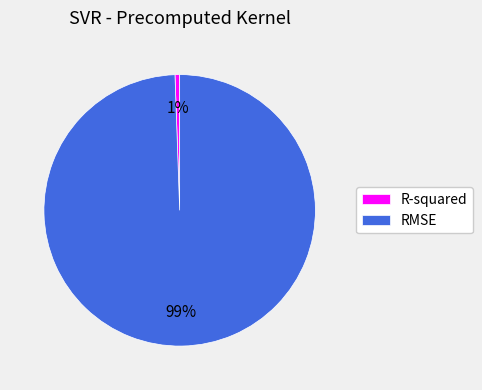

To the nearest percent, what is the average slice percentage?

50%